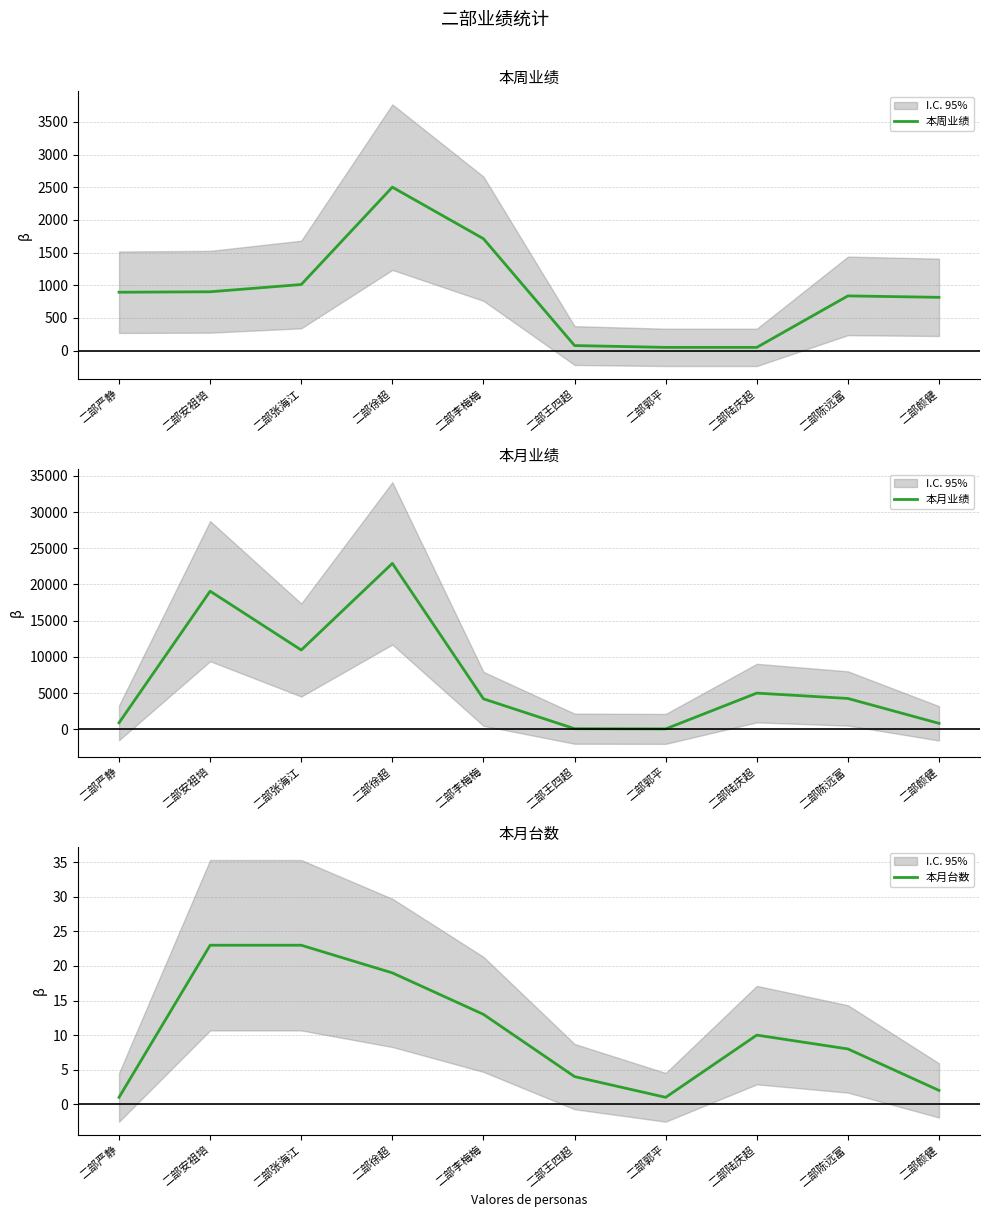

How many values in the 本周业绩 series exceed 894?

4